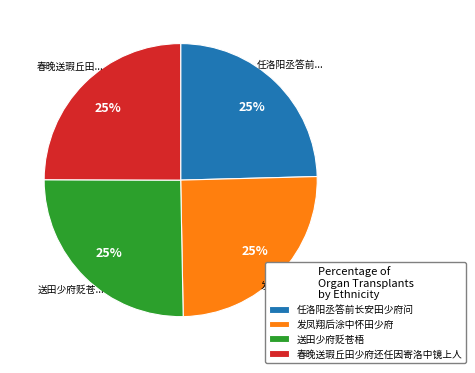

Is it true that 发凤翔后涂中怀田少府 is 25% of the pie?

True